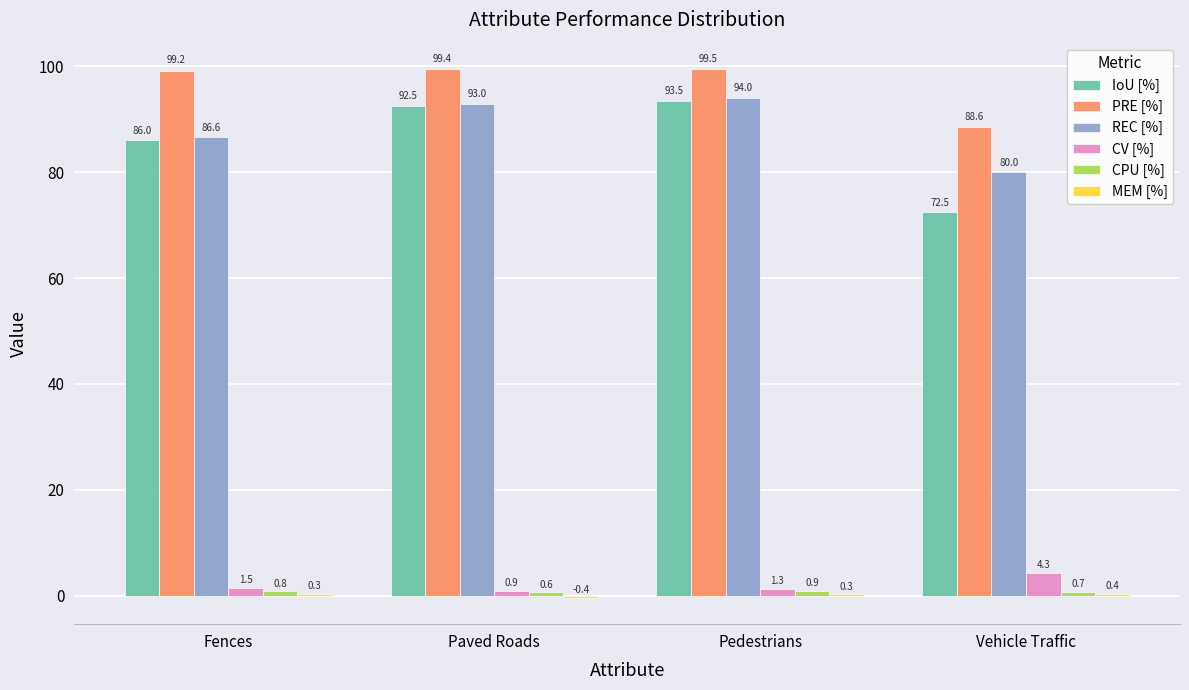

Between Paved Roads and Vehicle Traffic, which series saw the biggest shift?

IoU [%]